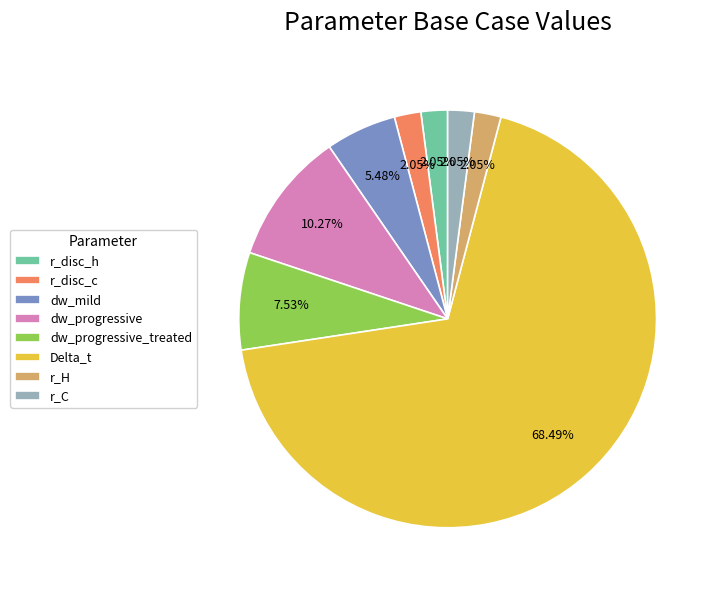

Which category accounts for the majority?

Delta_t